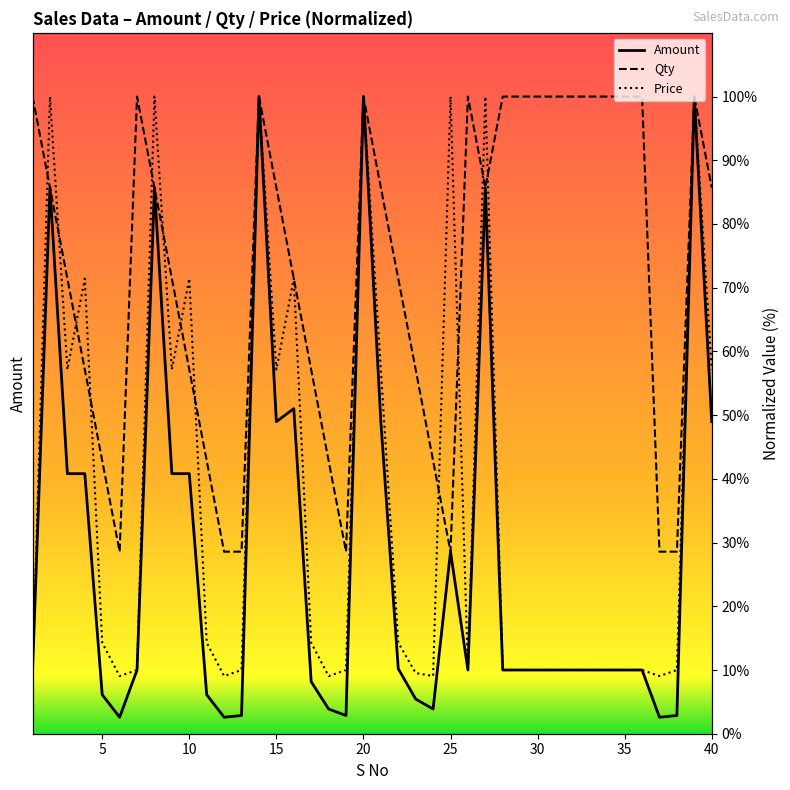

Rank the series by their maximum value, from highest to lowest.

Amount, Qty, Price